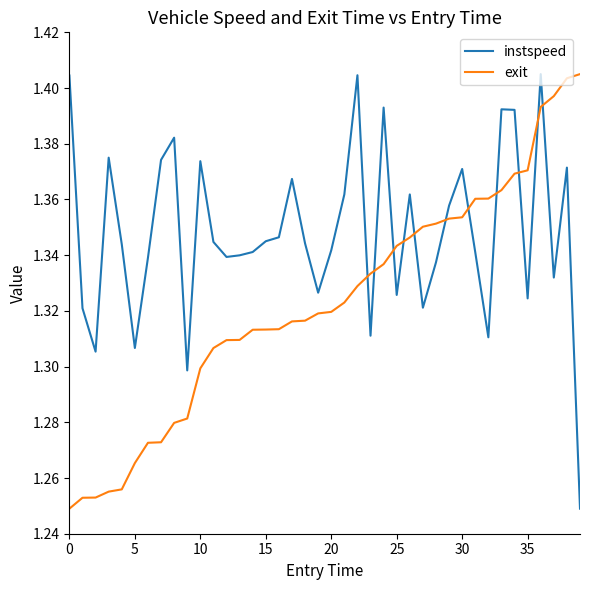

List the series in order of their overall mean, lowest first.

exit, instspeed